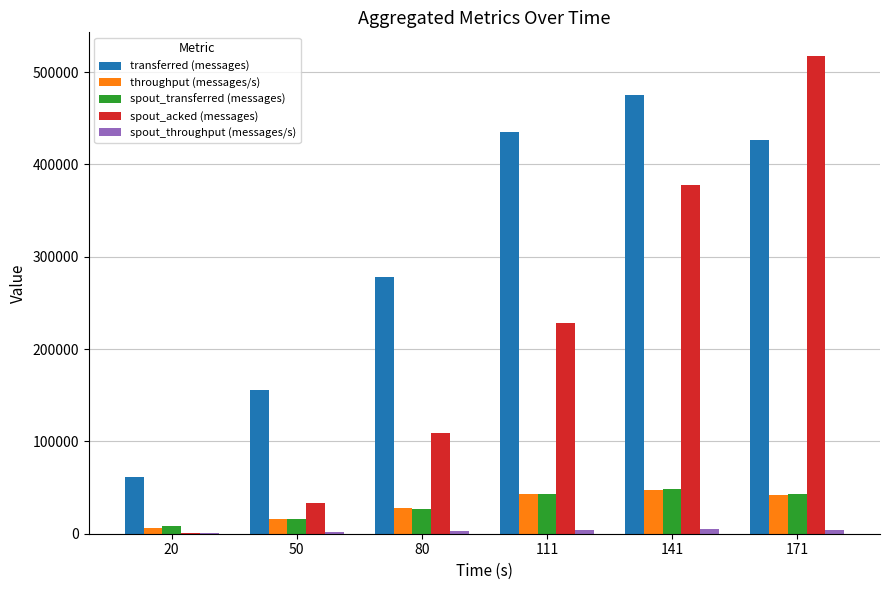

The value of throughput (messages/s) at 171 is 68091. True or false?

False